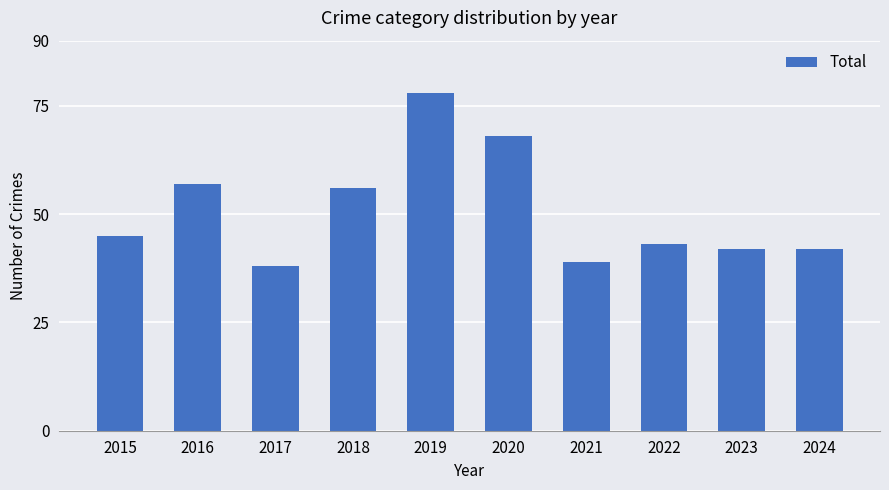

Reading left to right, list all the values displayed in this chart.

2015=45	2016=57	2017=38	2018=56	2019=78	2020=68	2021=39	2022=43	2023=42	2024=42